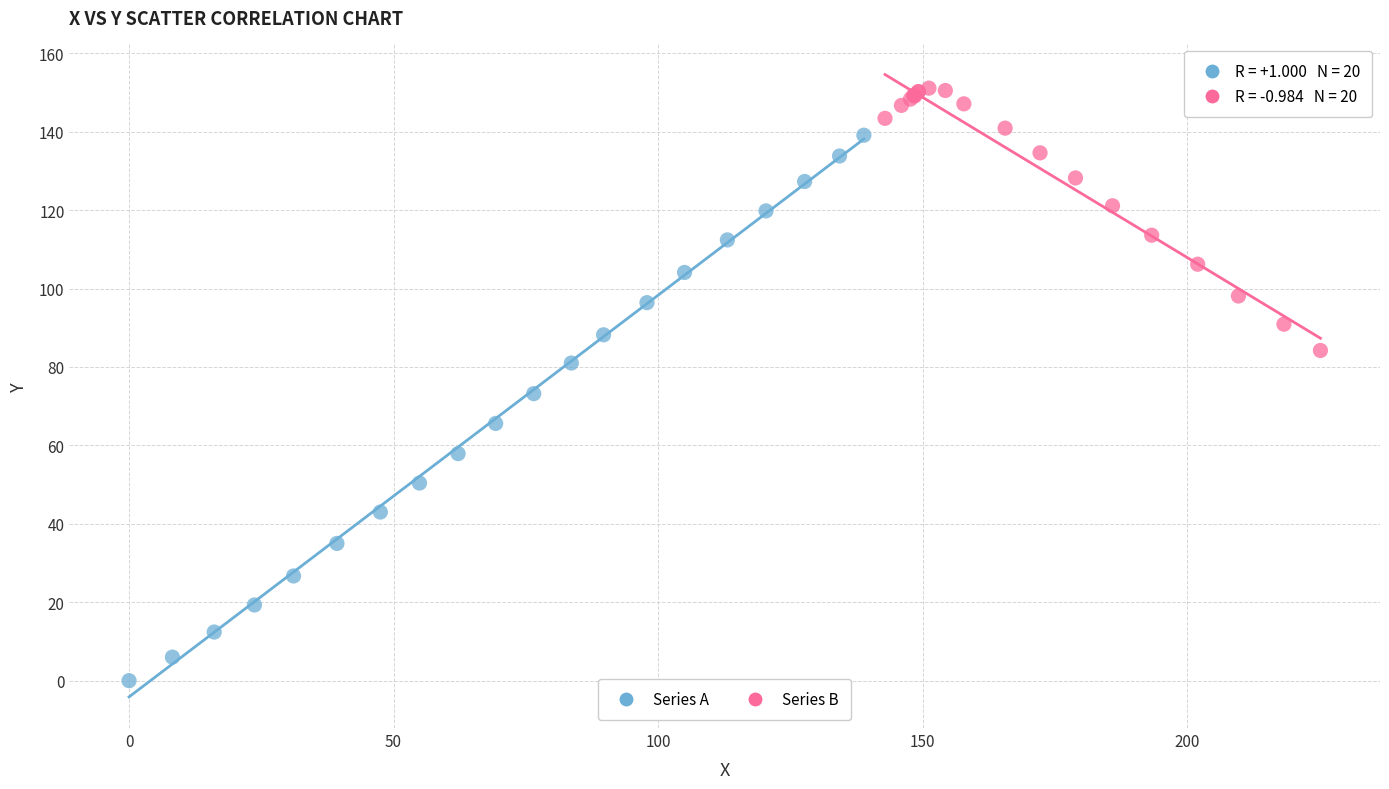

What are all the series names shown in the legend?

Series A, Series B